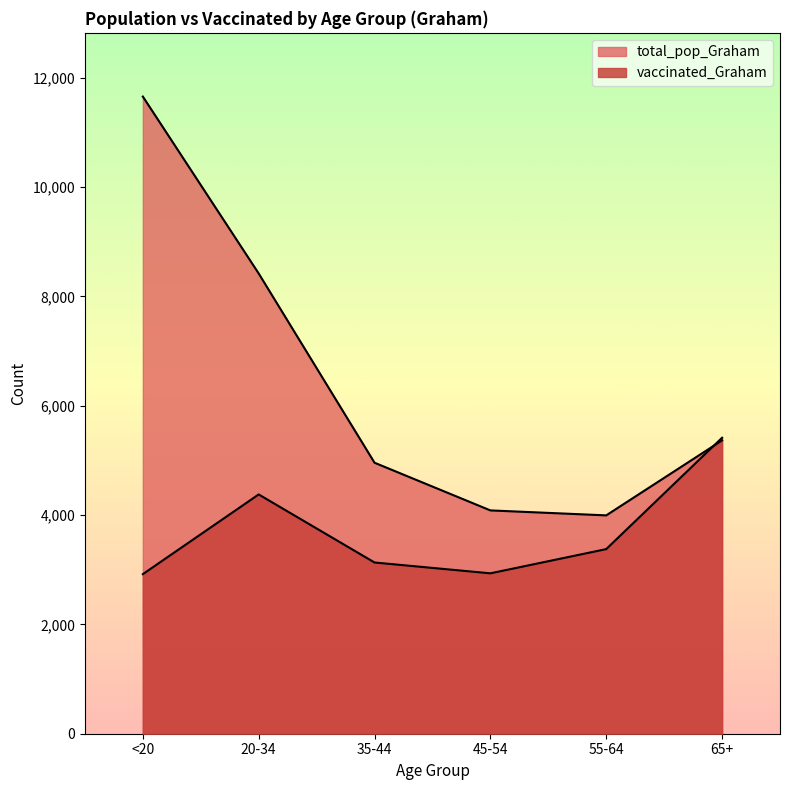

What is the difference between the total_pop_Graham values at 65+ and 55-64?

1372